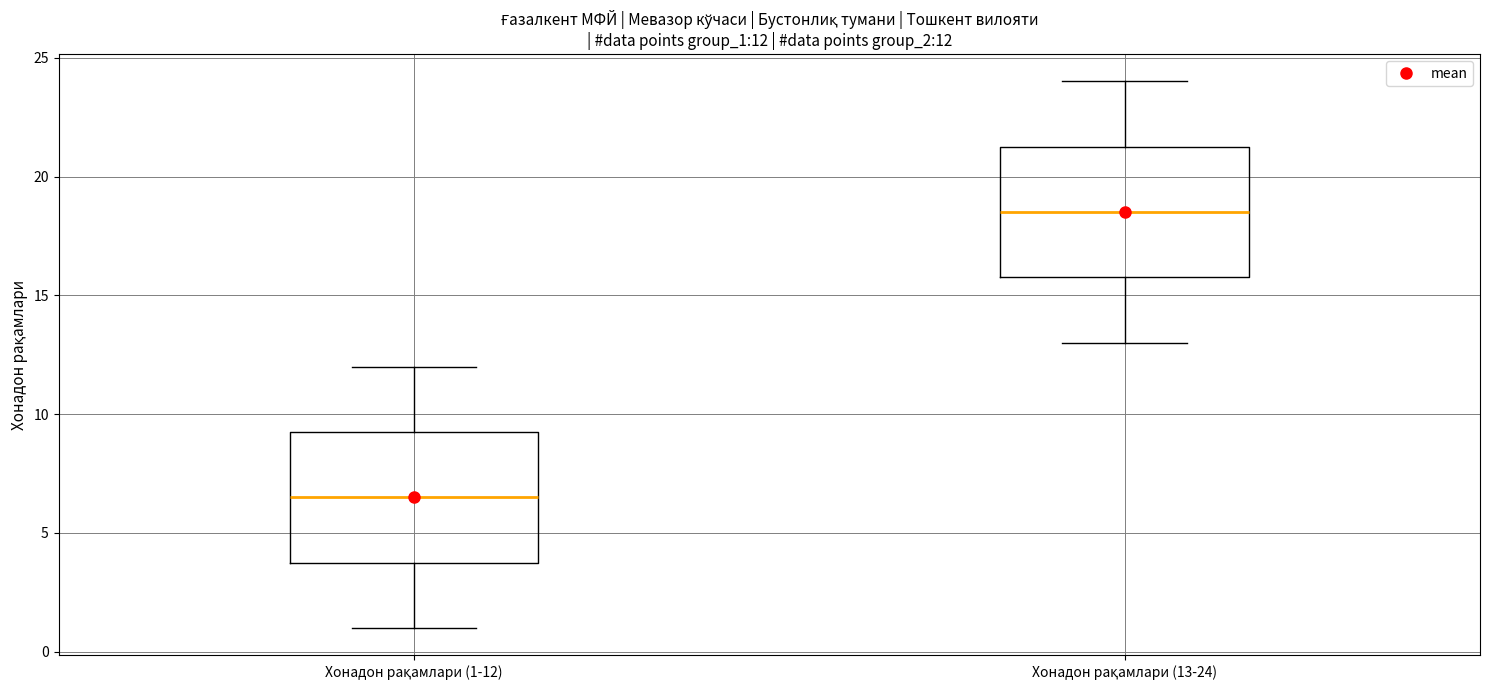

Which box's median line is the highest?

Хонадон рақамлари (13-24)